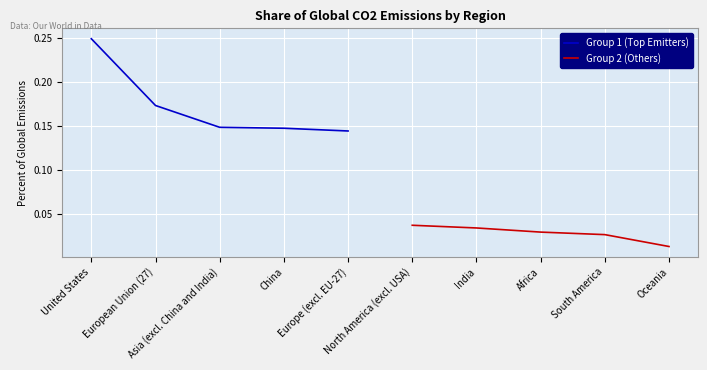

What is the highest value of the Group 1 (Top Emitters) series?

0.2